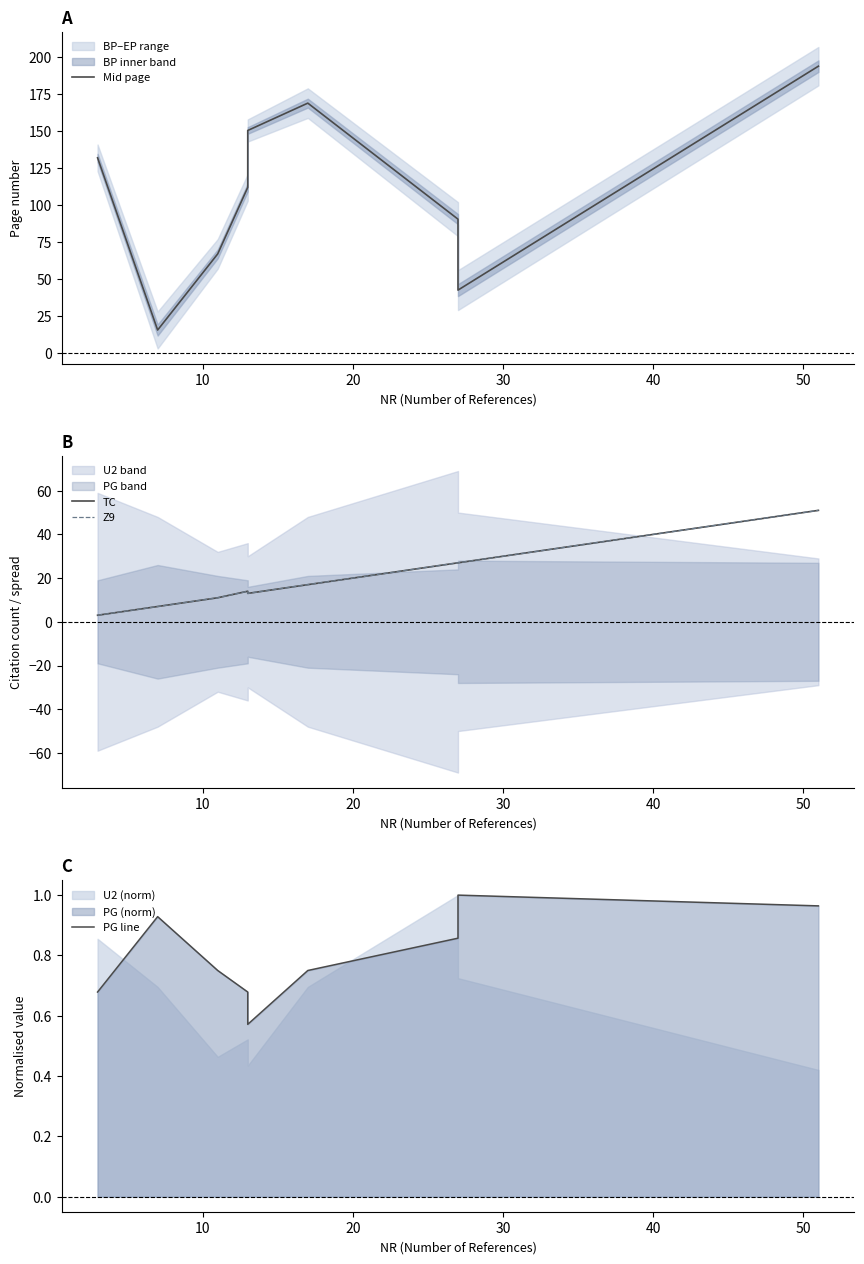

At how many categories does at least one series exceed 97?

5